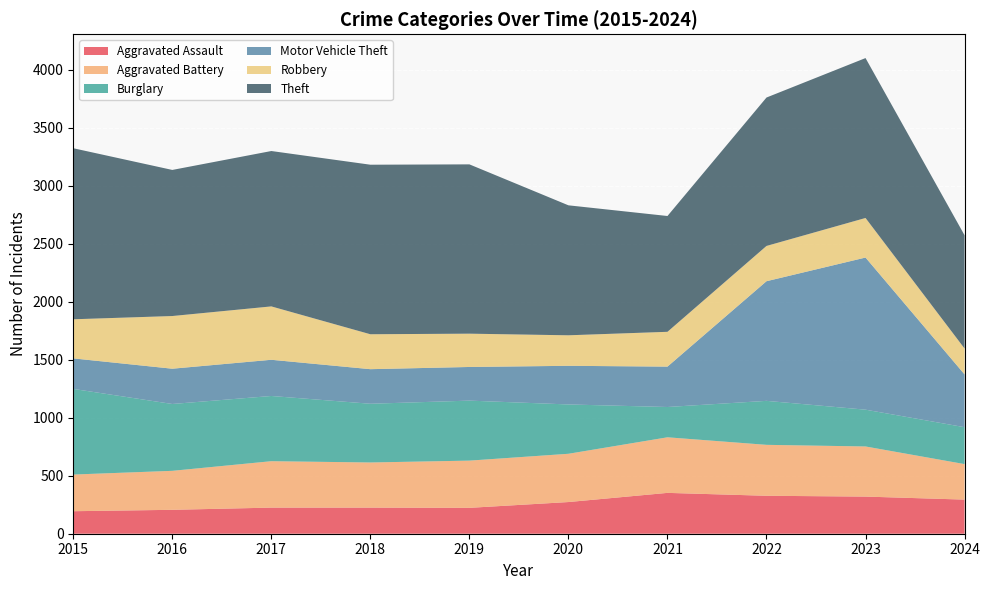

Reading left to right, extract all data points from this chart.

Aggravated Assault: 194	206	225	225	223	273	352	327	320	294
Aggravated Battery: 316	336	400	389	407	416	479	439	432	306
Burglary: 738	576	562	506	517	425	261	379	317	318
Motor Vehicle Theft: 263	304	312	298	290	333	348	1031	1311	455
Robbery: 337	454	460	301	287	263	300	304	341	223
Theft: 1474	1259	1339	1461	1459	1120	998	1279	1378	976